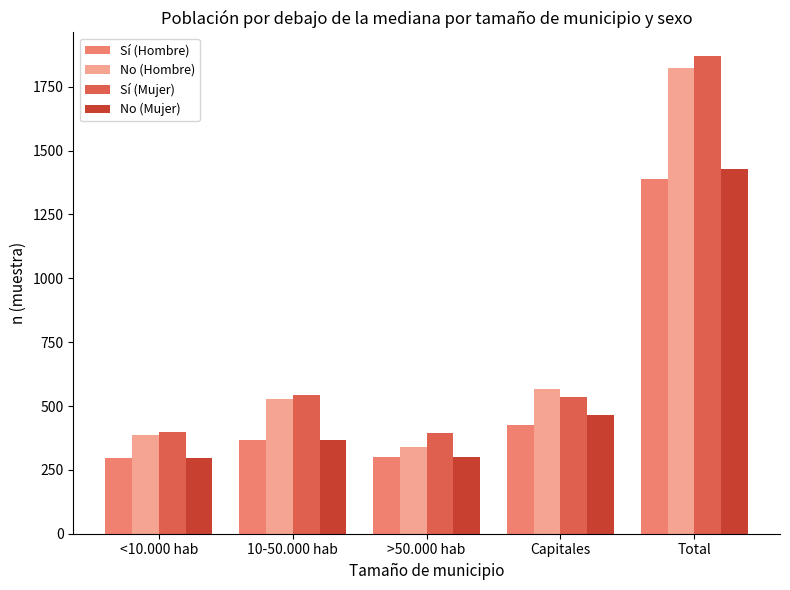

What is the approximate value of No (Mujer) at Capitales?

463